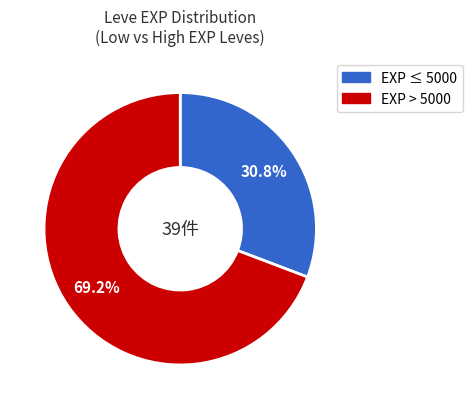

Is there any slice that represents more than half of the pie?

Yes